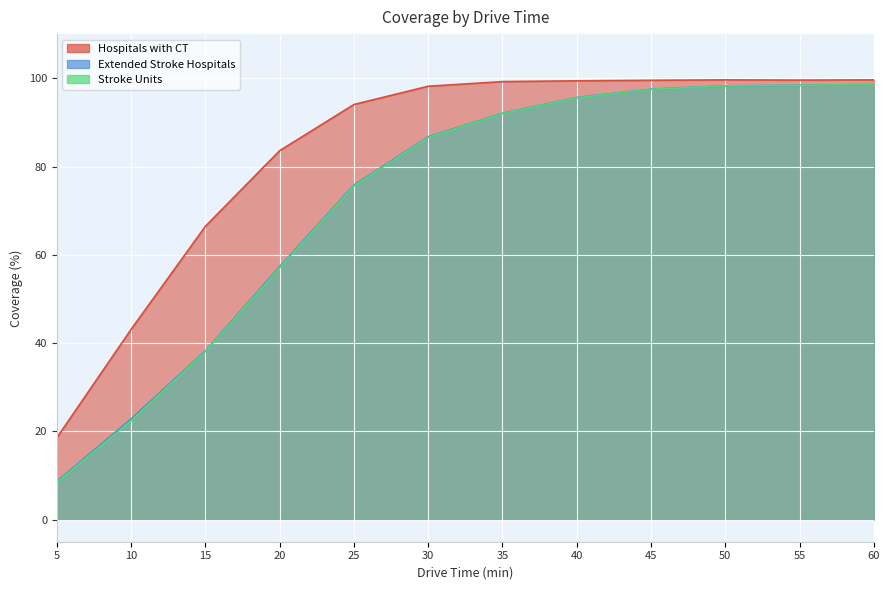

Is it true that Stroke Units equals 14.4 at 15?

False